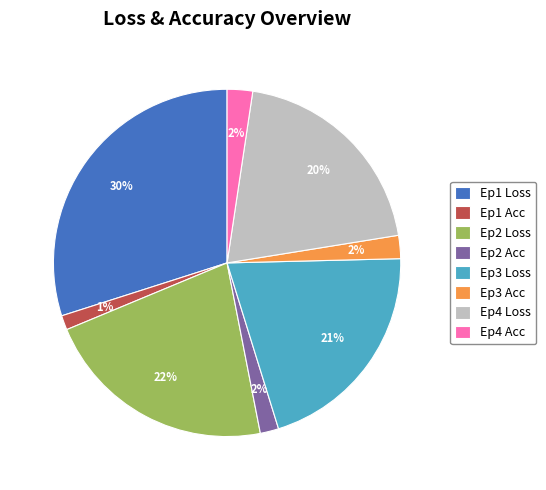

Which has a higher value, Ep2 Loss or Ep2 Acc?

Ep2 Loss